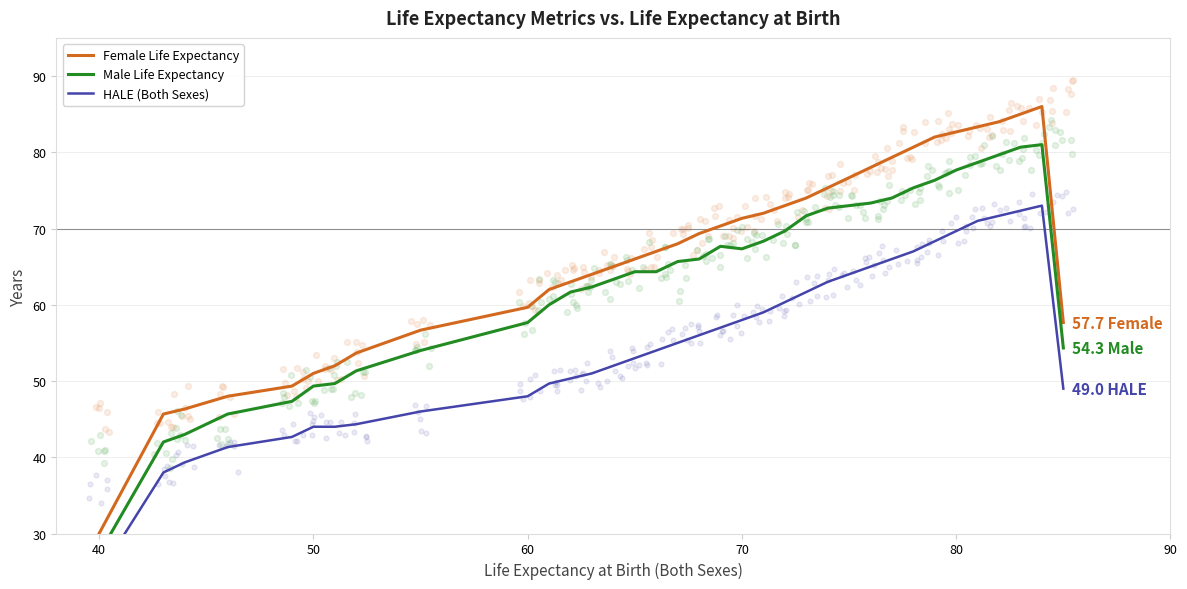

Which series contains the lowest Y value?

HALE (Both Sexes)